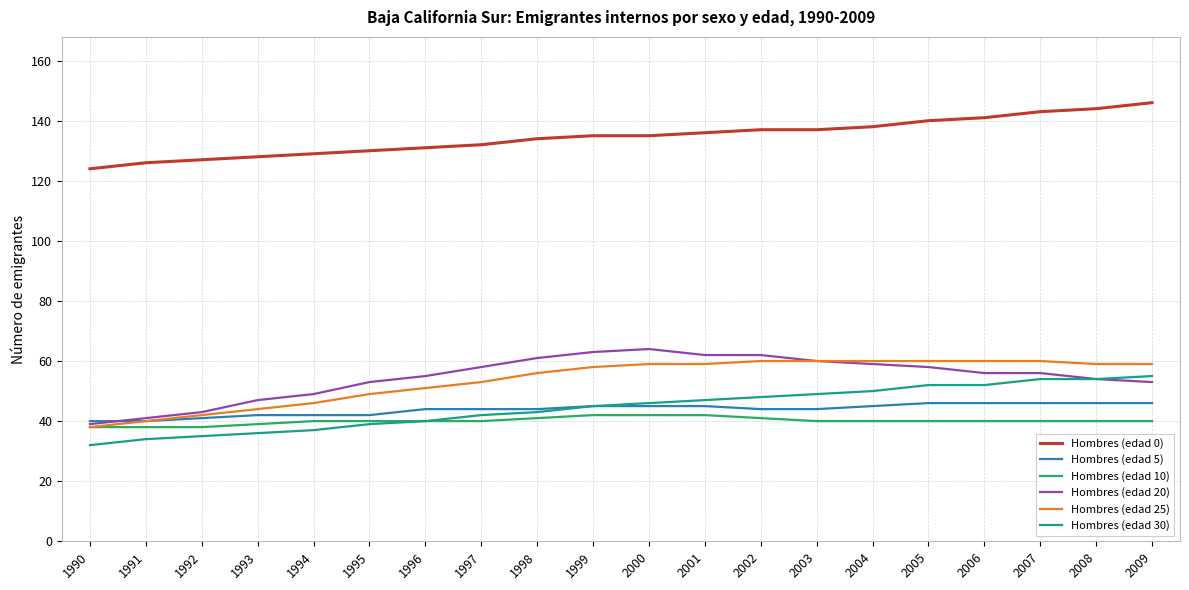

Is it true that Hombres (edad 10) equals 65 at 1993?

False